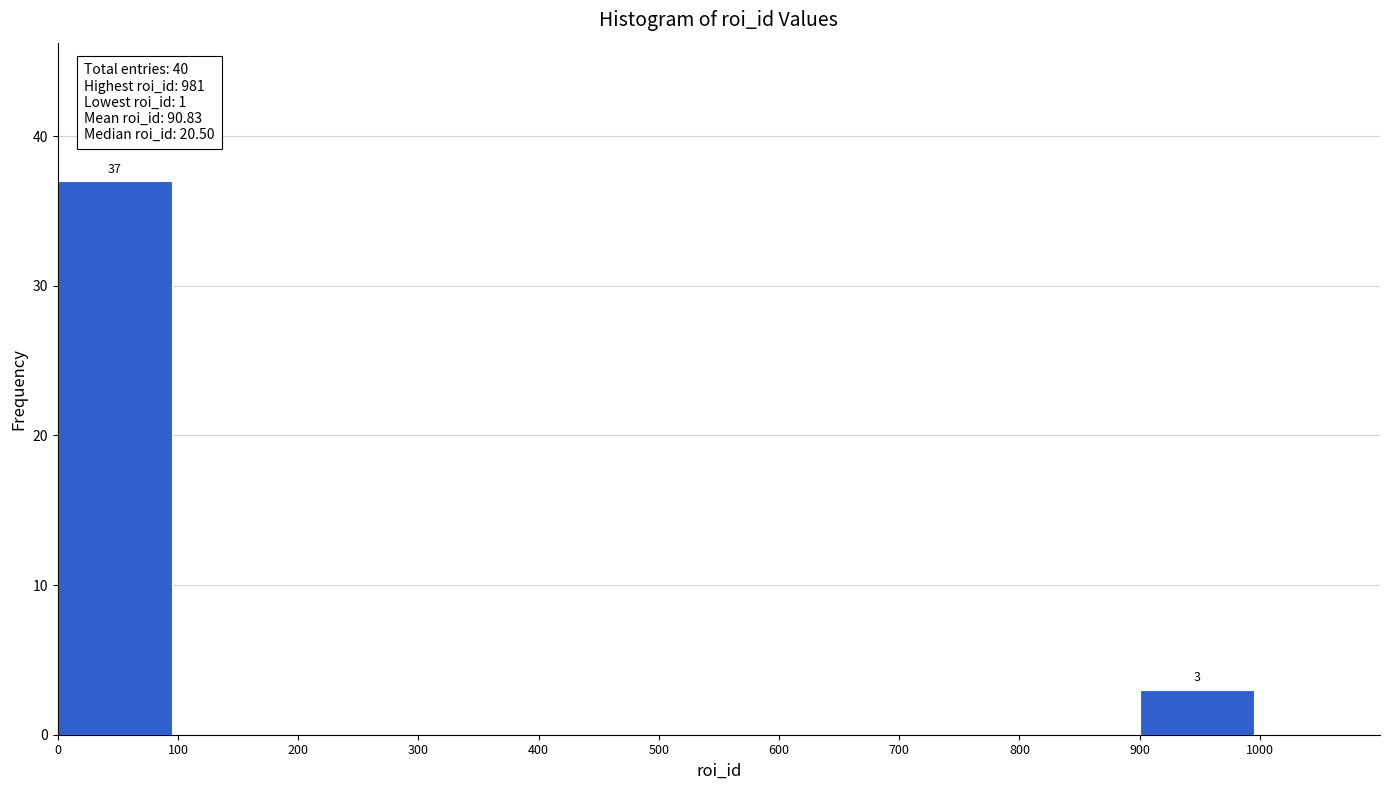

Over which range of the x-axis is the bar tallest?

0 to 100